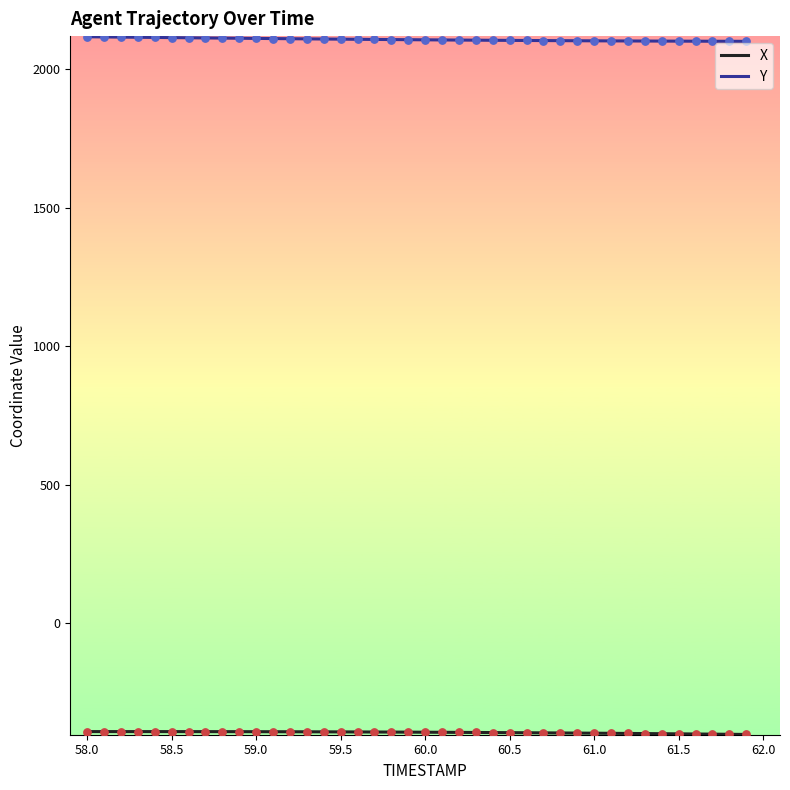

What is the maximum value shown in the chart?

2117.7